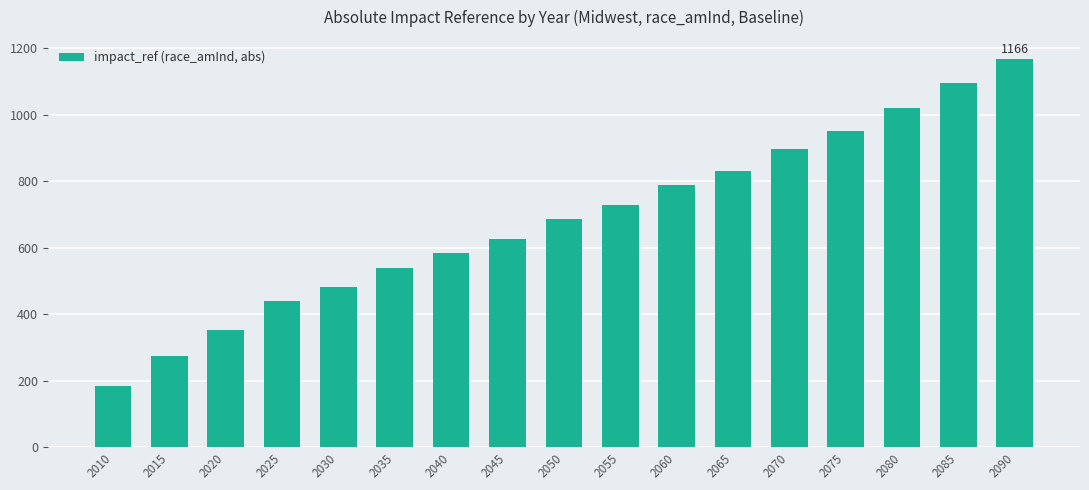

How many series are shown in this chart?

1